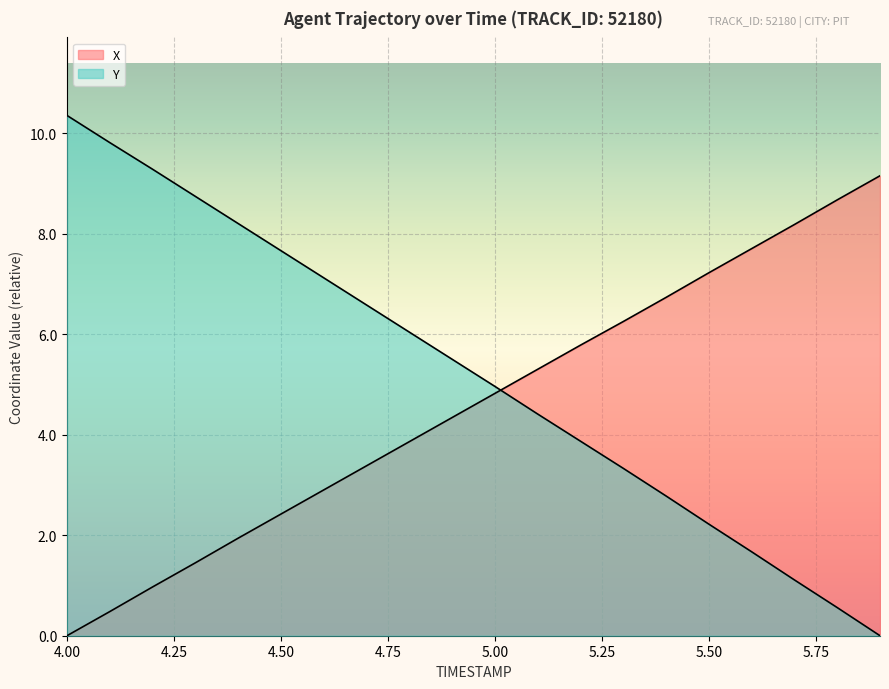

Is the value of X at 5.75 greater than the value of Y at 16?

Yes